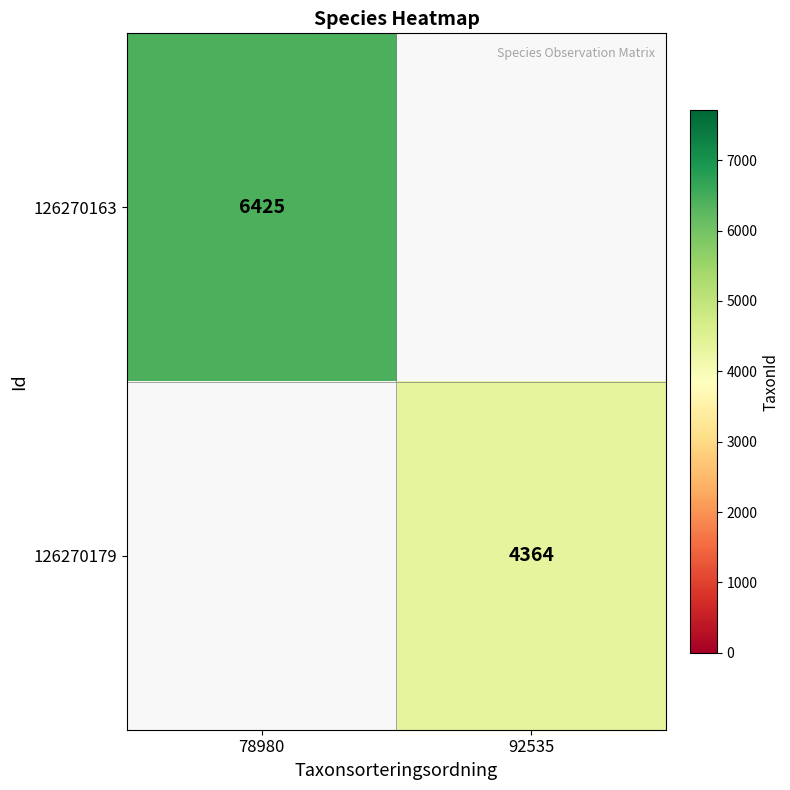

What is the smallest value displayed?

4364.0